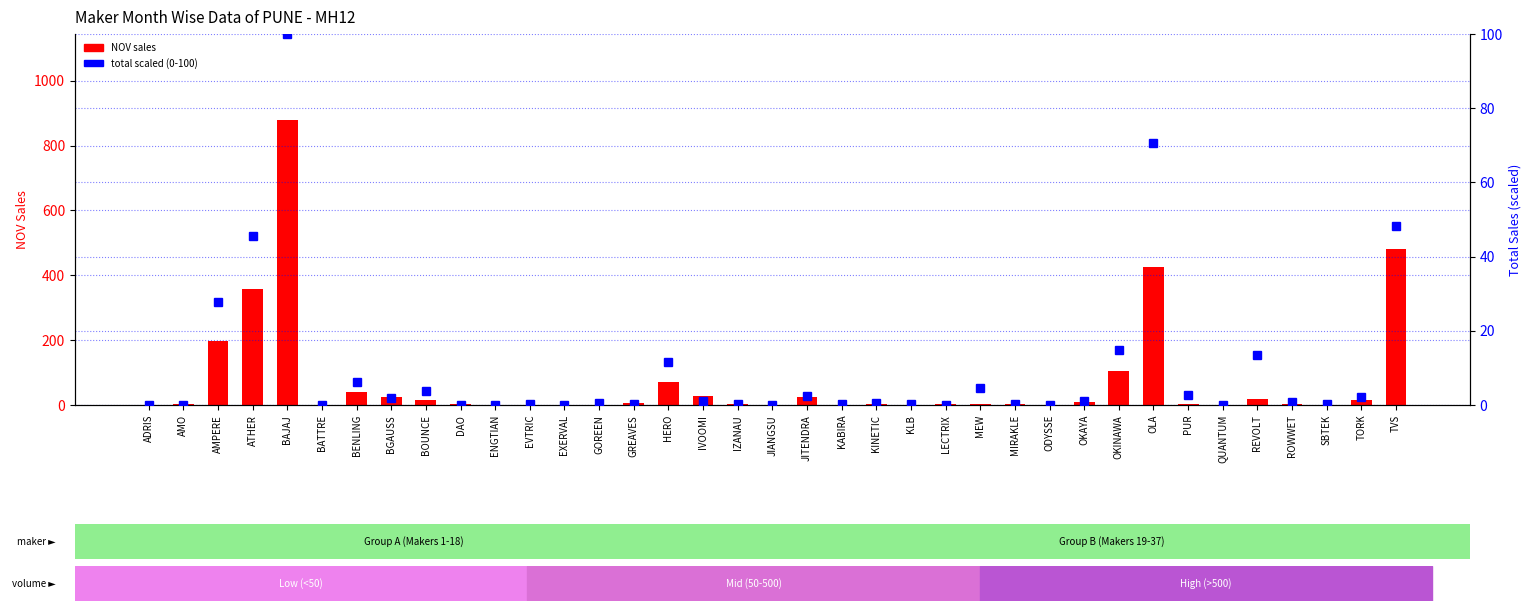

Reading right to left, what are all the values shown in this chart?

NOV sales: 482.0	15.0	0.0	2.0	18.0	0.0	4.0	425.0	104.0	8.0	0.0	2.0	2.0	3.0	0.0	3.0	0.0	24.0	0.0	2.0	28.0	72.0	5.0	1.0	0.0	0.0	0.0	2.0	15.0	24.0	39.0	0.0	880.0	359.0	198.0	4.0	0.0
total (scaled 0-100): 48.3	2.0	0.3	0.7	13.6	0.0	2.7	70.7	14.9	1.2	0.0	0.2	4.7	0.1	0.2	0.5	0.3	2.5	0.0	0.3	1.2	11.6	0.3	0.5	0.1	0.1	0.0	0.1	3.7	1.9	6.3	0.0	100.0	45.4	27.8	0.1	0.1